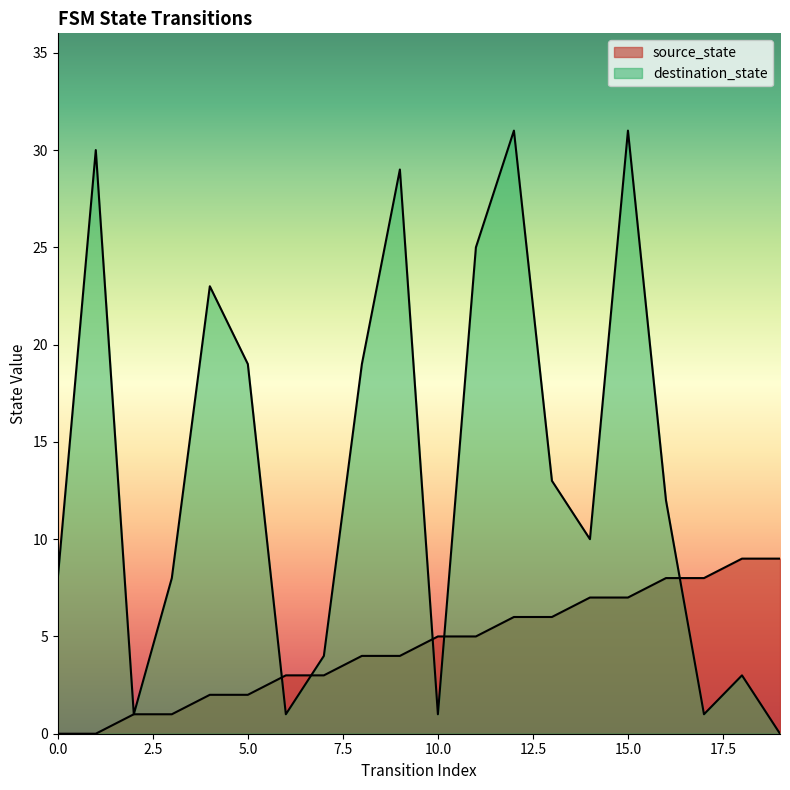

How many lines are shown in the chart?

2